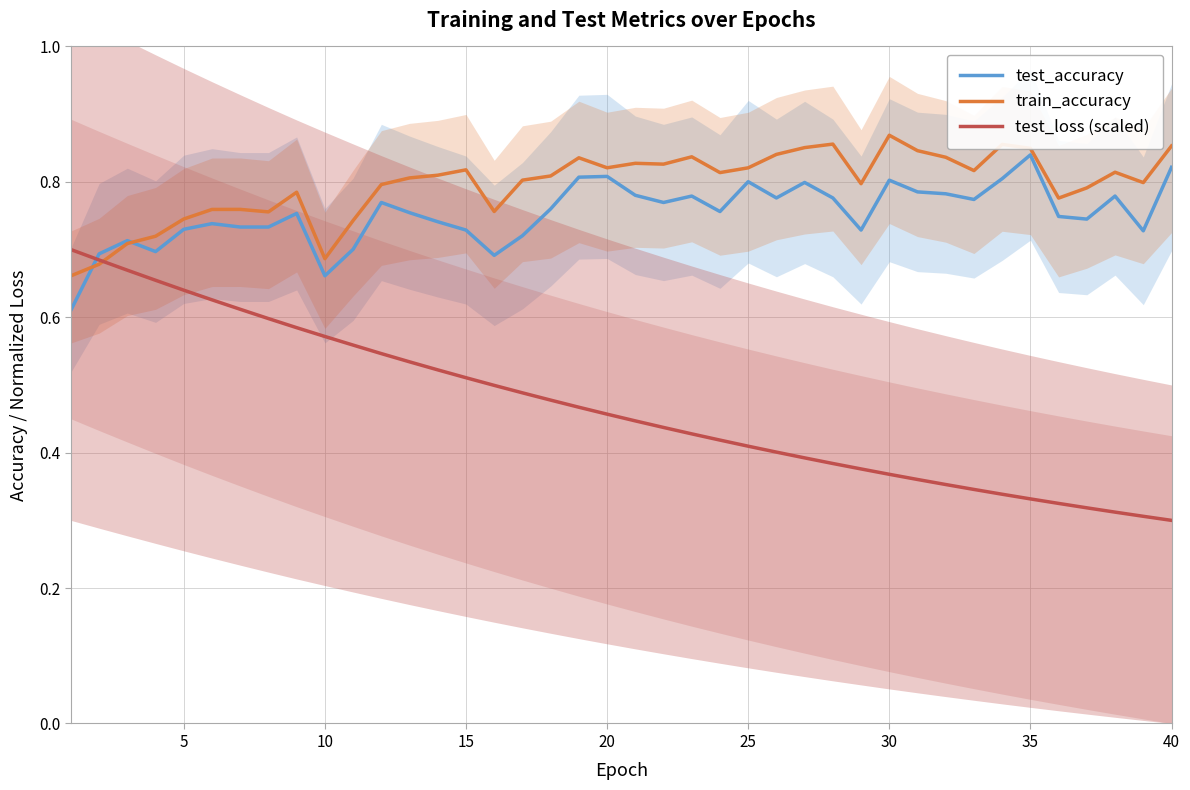

Count the number of categories in the chart.

40